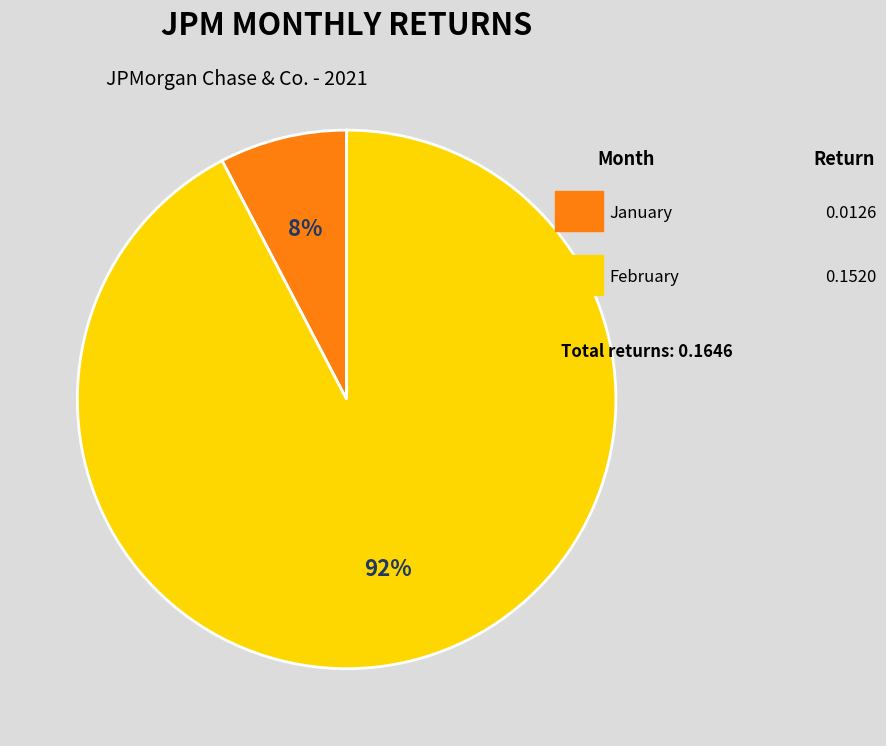

Does any single category account for the majority?

Yes